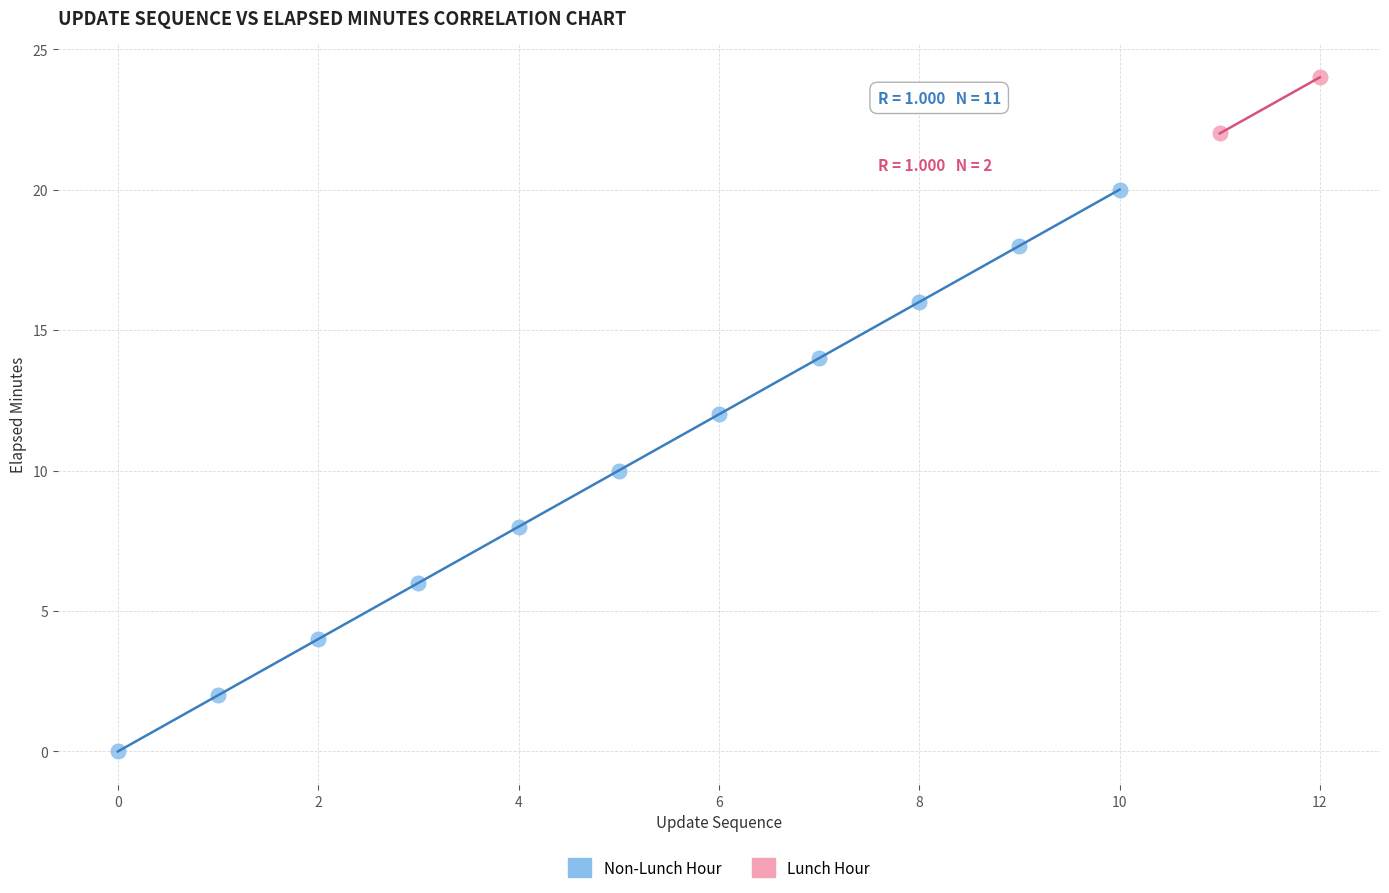

Which series reaches the minimum Y coordinate?

Non-Lunch Hour